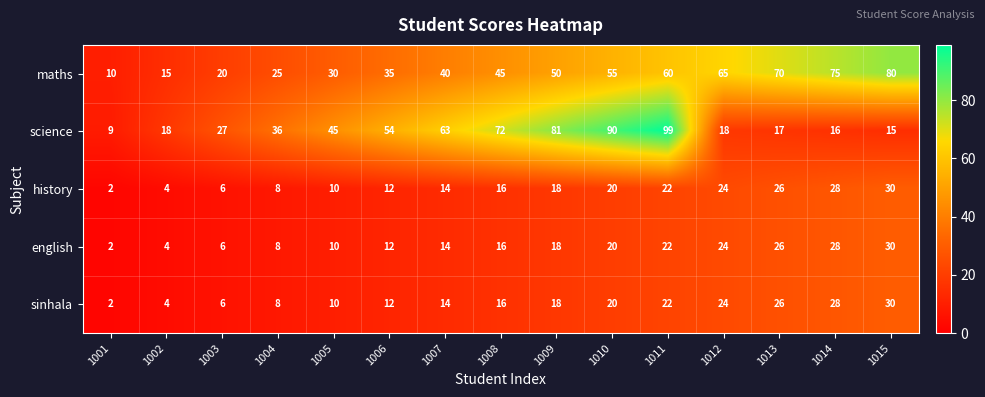

Which series has the widest spread of values?

science